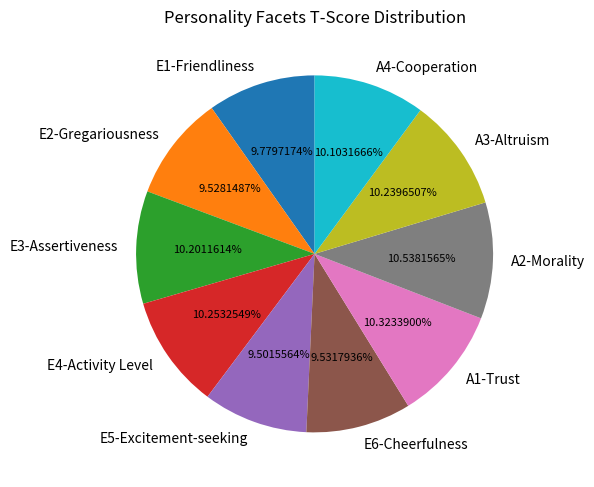

Which has a higher value, A1-Trust or E6-Cheerfulness?

A1-Trust